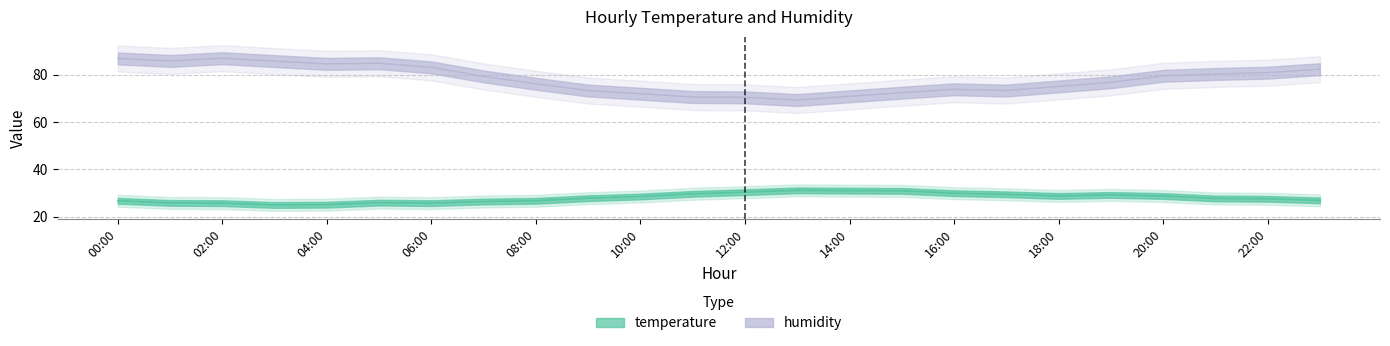

At which label is temperature closest to 28?

9